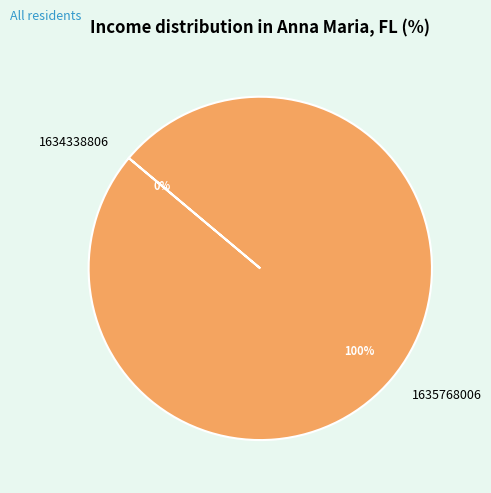

Which has a higher value, 1635768006 or 1634338806?

1635768006